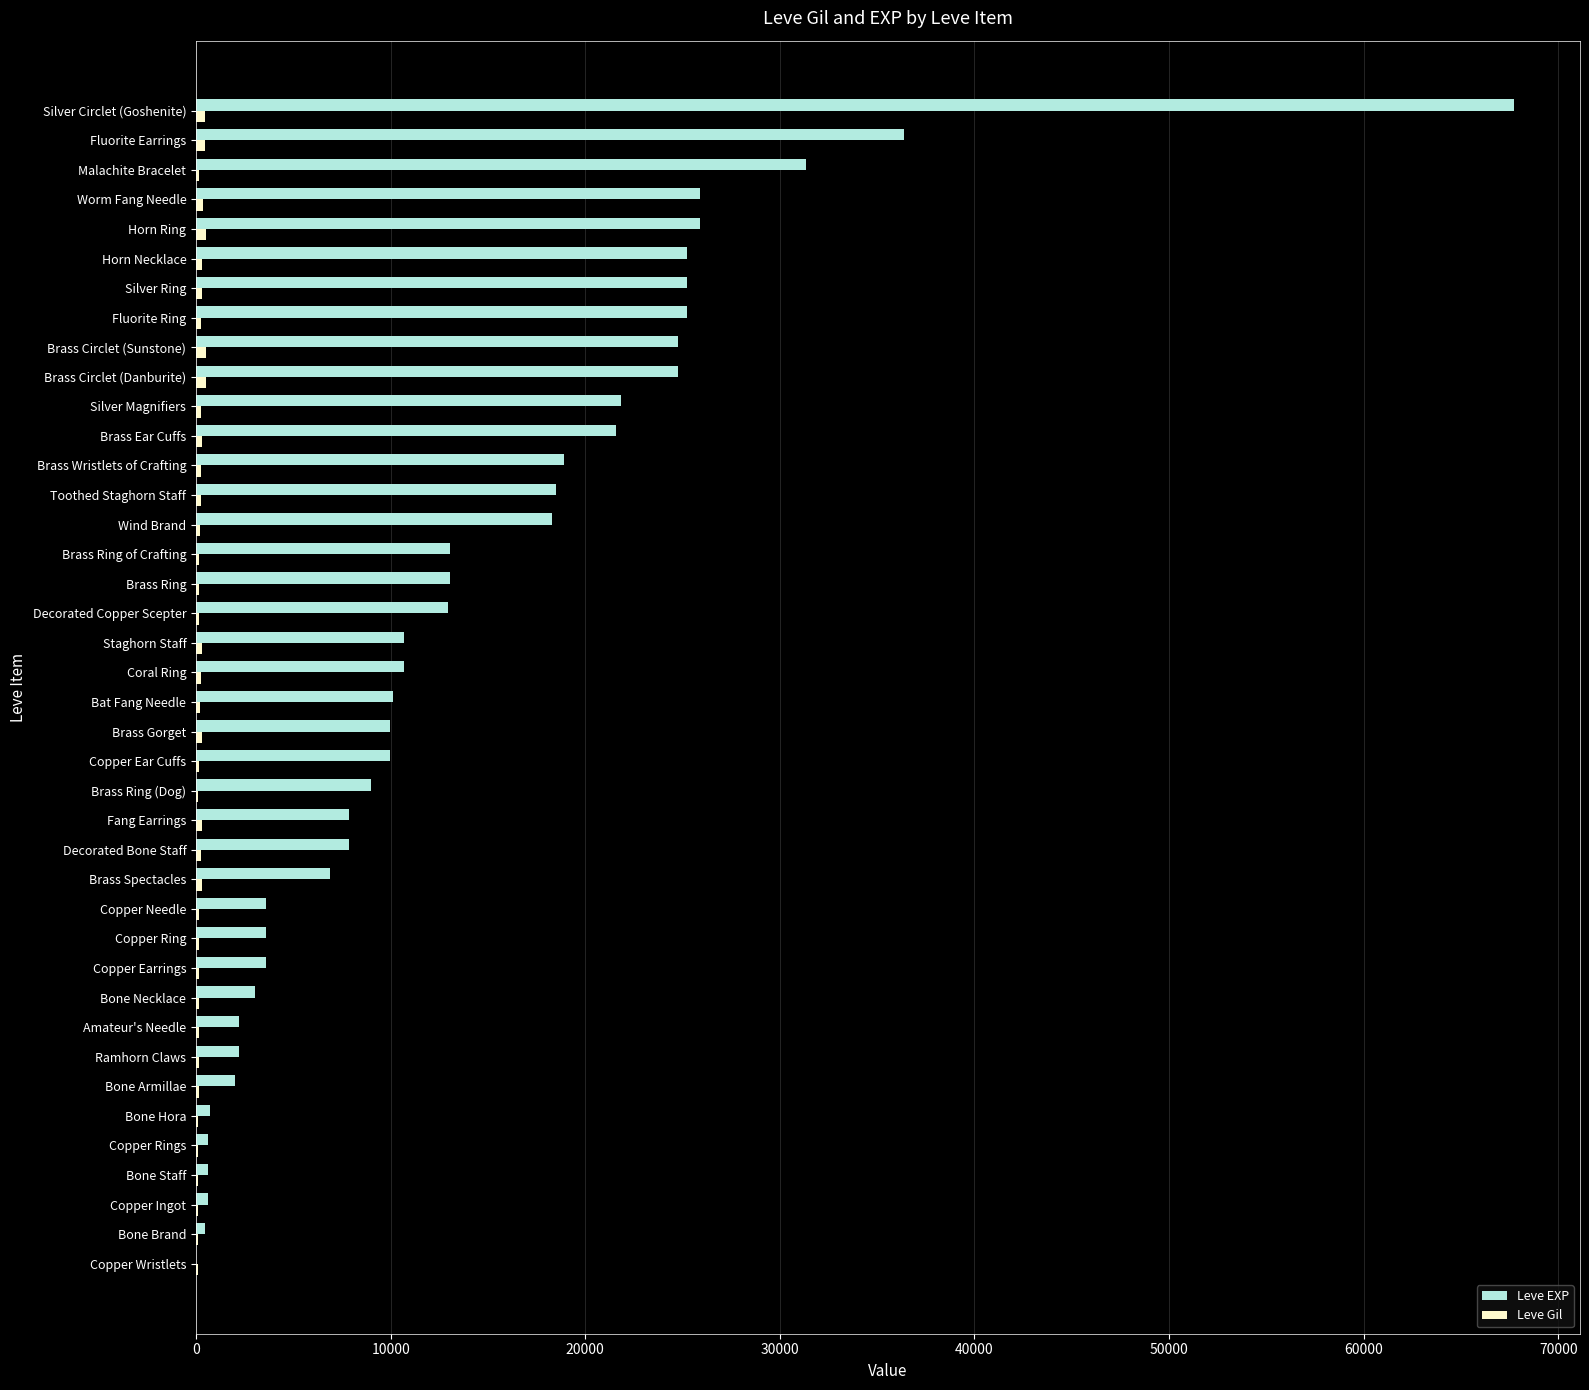

Which series has the largest total across all categories?

Leve EXP